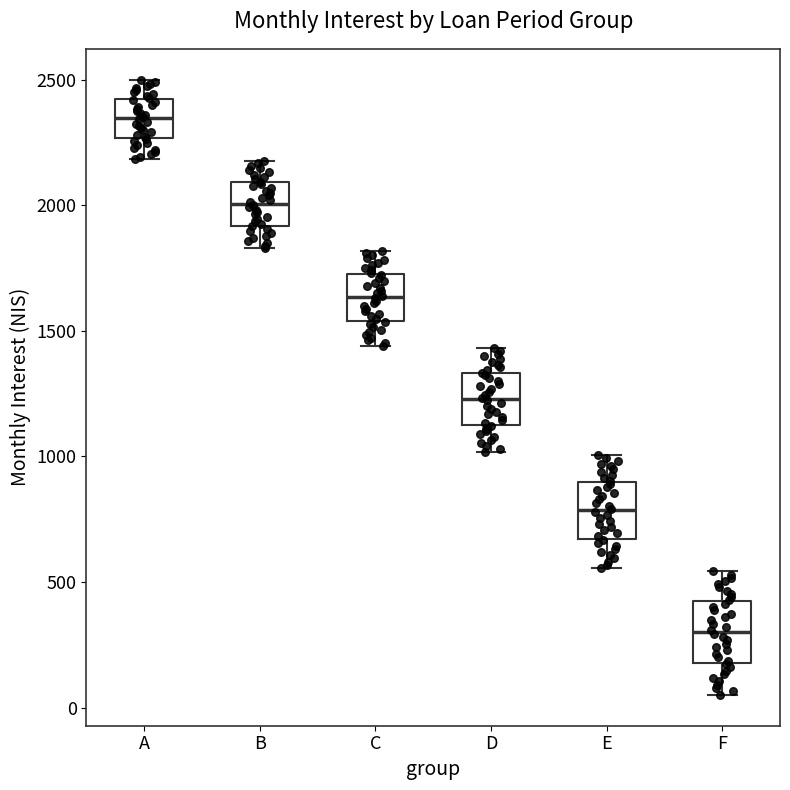

Where does the median line of the box for C sit on the y-axis? The values are not printed on the chart, so give them approximately, as read against the axis.

1650